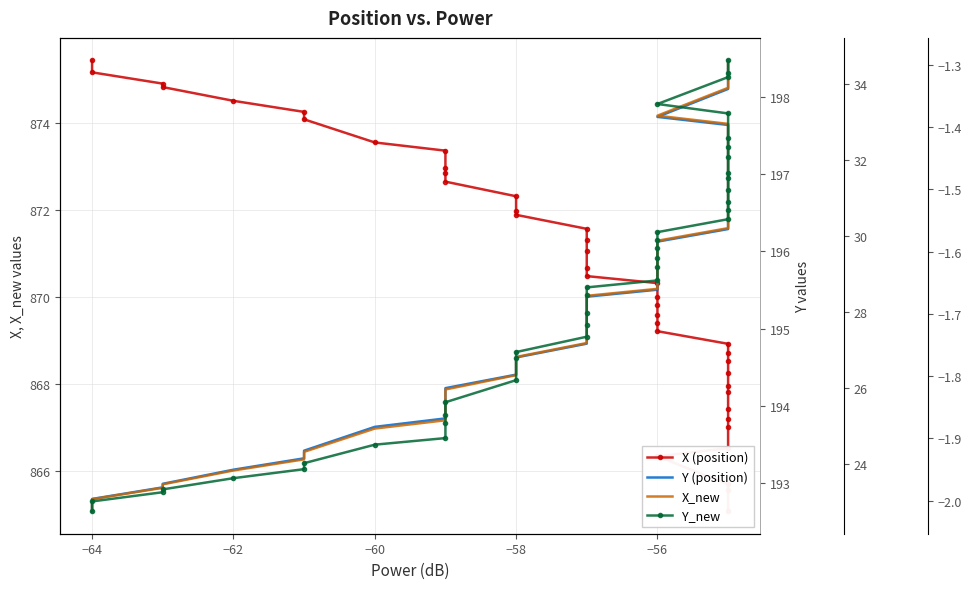

True or false: X_new and X (position) cross at least once.

False